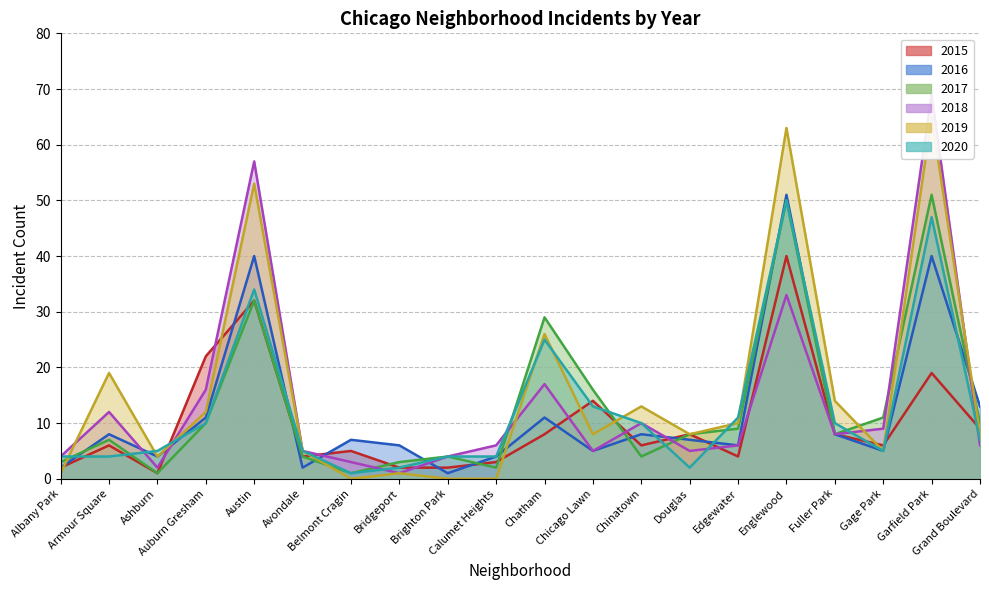

At which category does 2017 reach its first local peak?

Armour Square